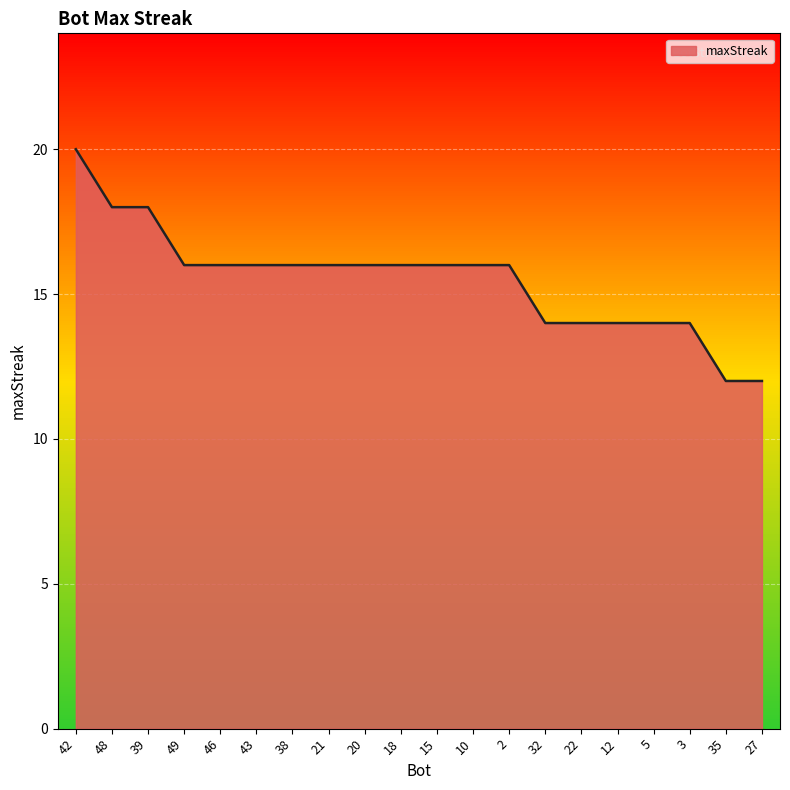

What value does the data have at 21?

16